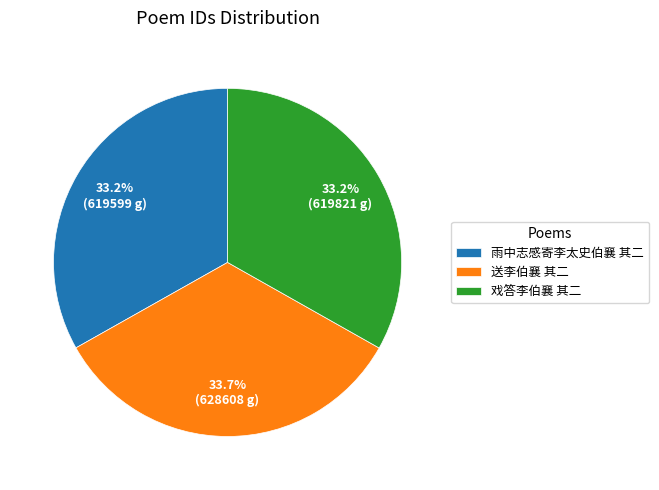

How much of the chart is everything except 送李伯襄 其二?

66.3%